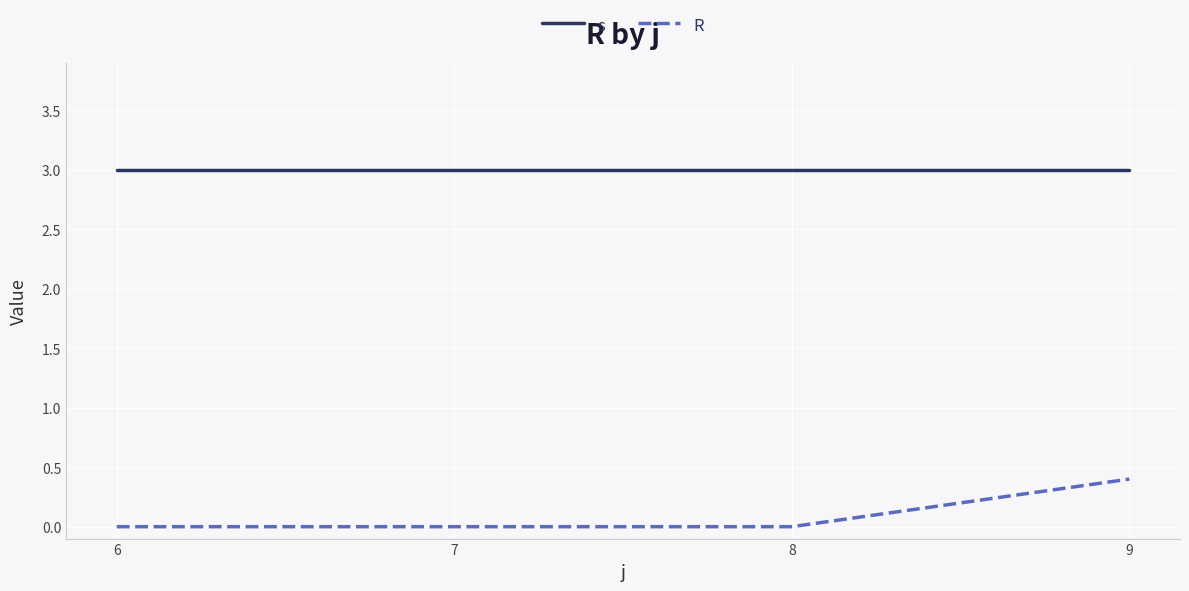

Which series has the widest spread of values?

R